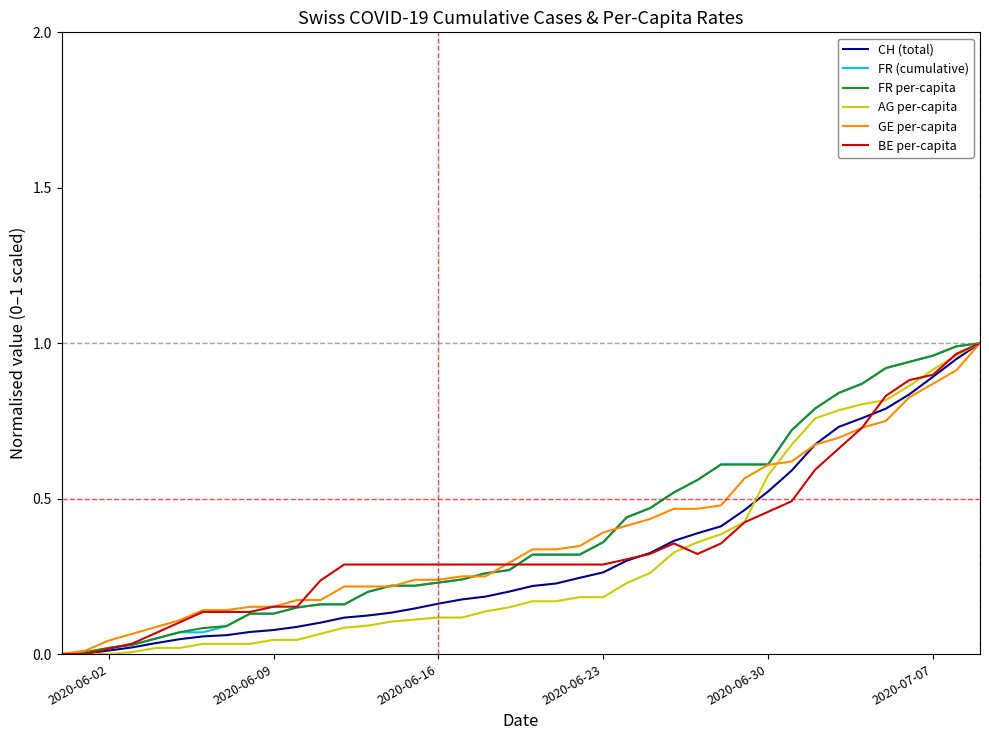

Does the chart display data point markers on the line(s)?

No